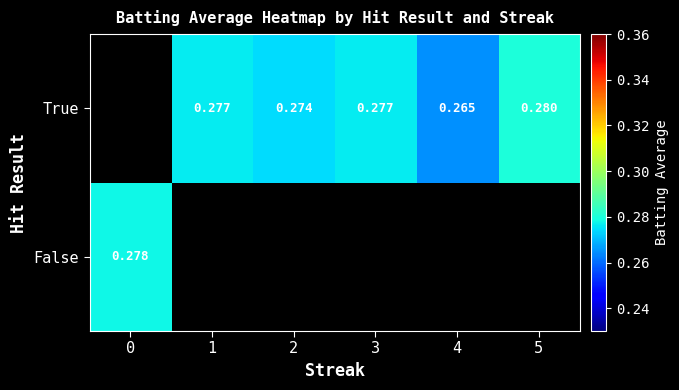

Is the value of False at 0 greater than the value of True at 4?

Yes